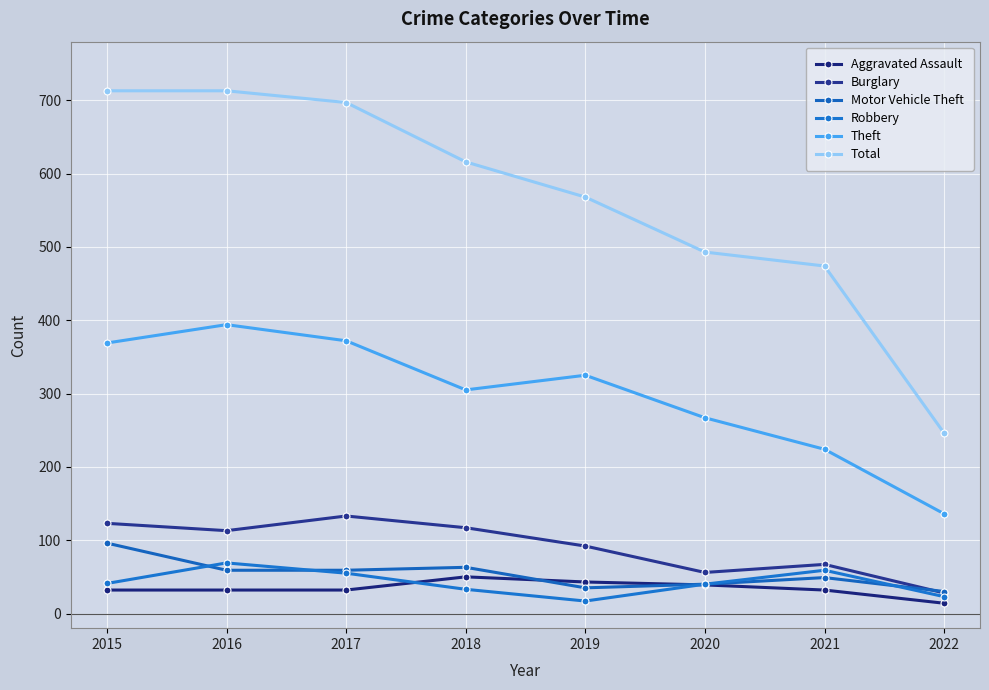

What is the difference between the Theft values at 2020 and 2021?

43